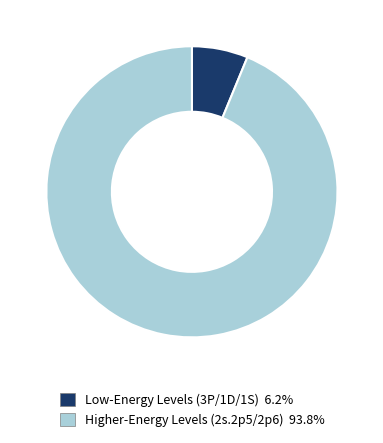

Count the number of slices in the pie.

2